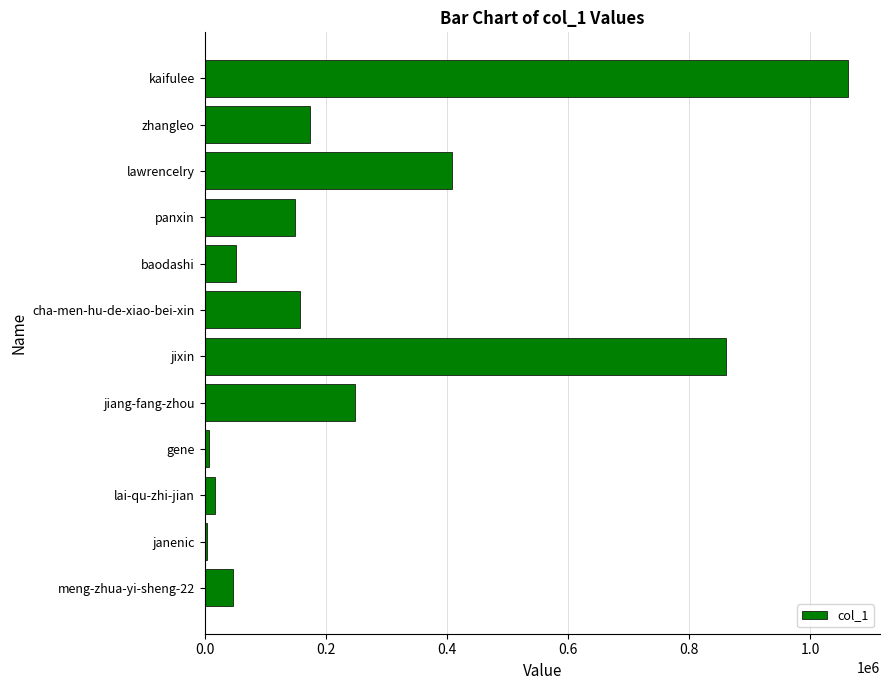

The value at kaifulee is 1062019. True or false?

True